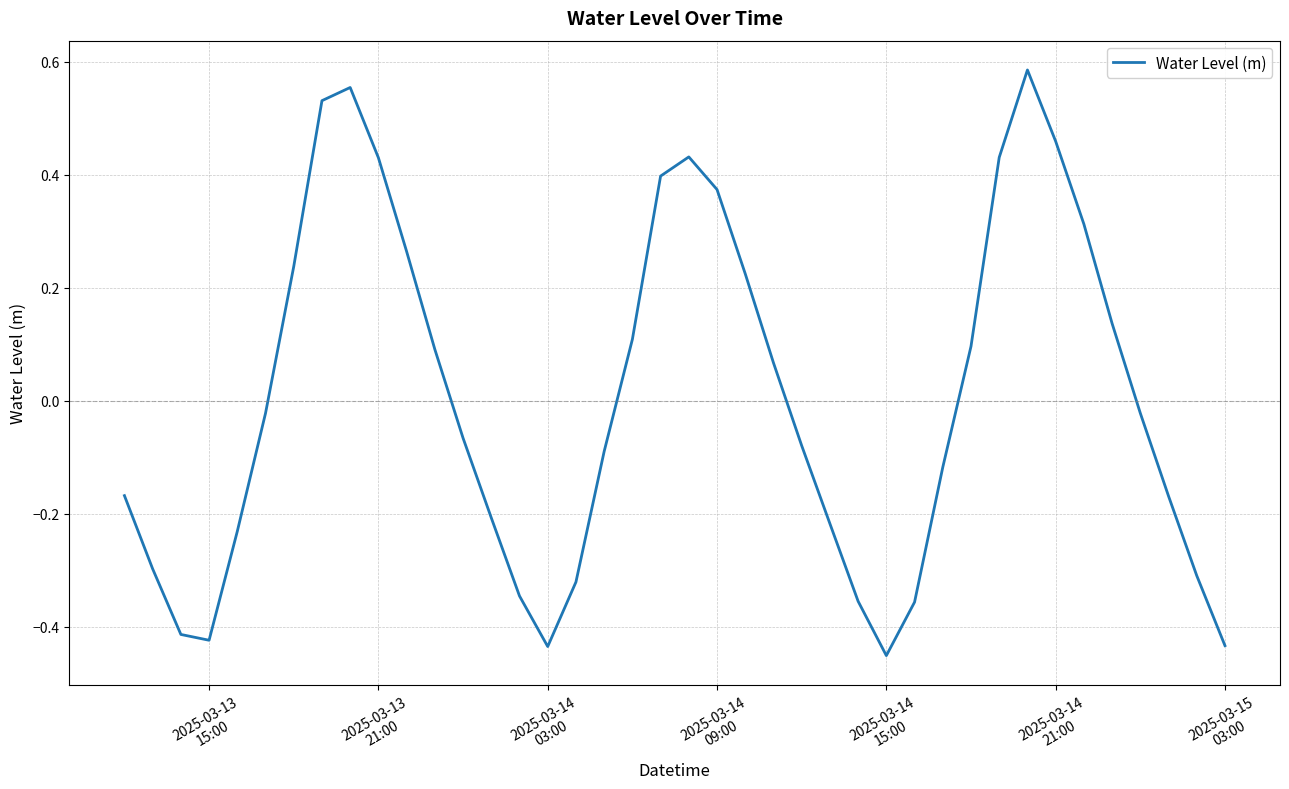

What is the difference between the maximum and minimum values?

1.0